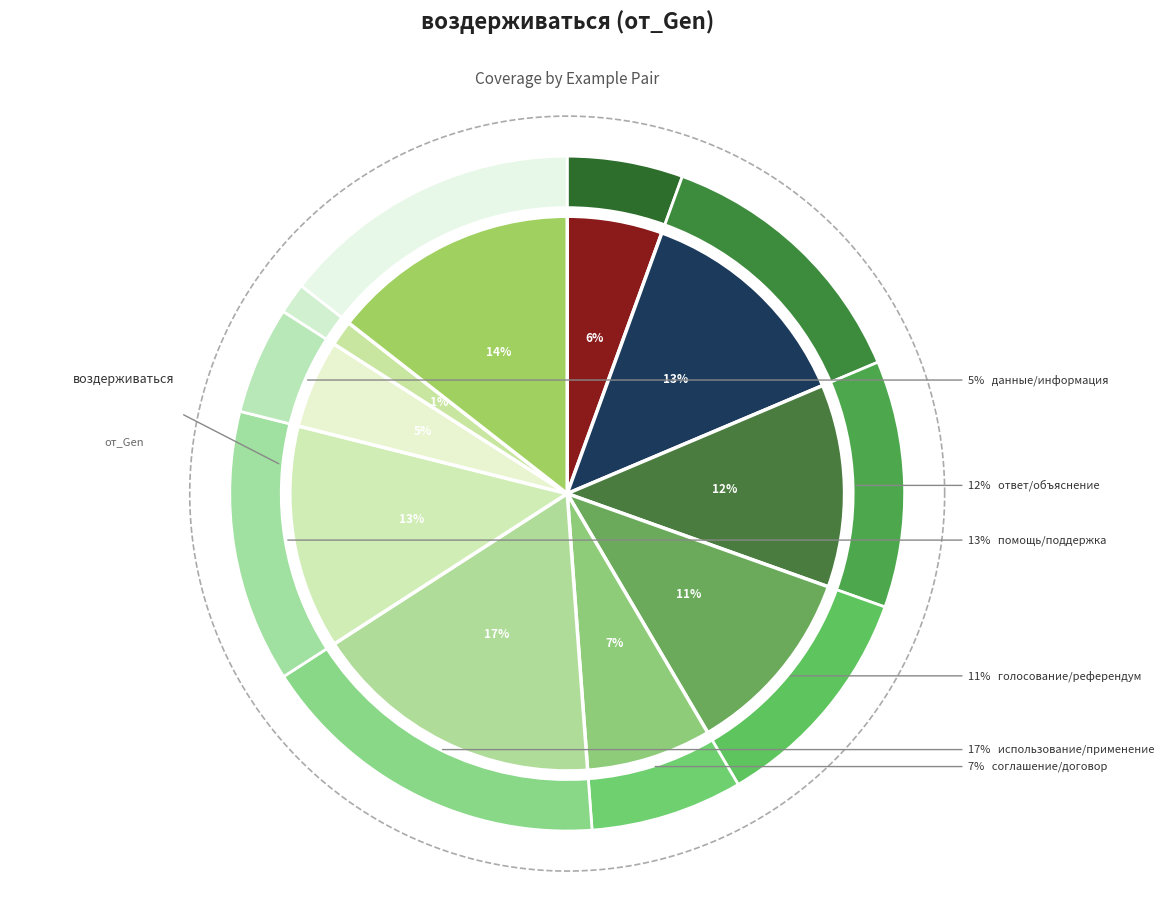

To the nearest percent, what is the combined percentage of ответ/объяснение and ступенька/лестница?

13%